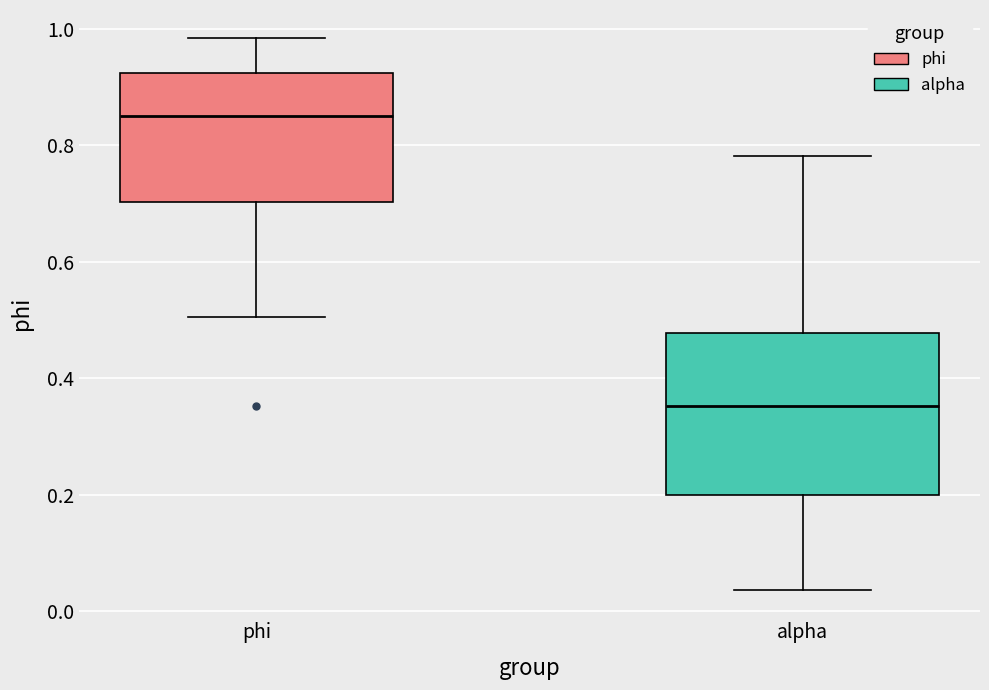

Where does the median line of the box for alpha sit on the y-axis? The values are not printed on the chart, so give them approximately, as read against the axis.

0.36